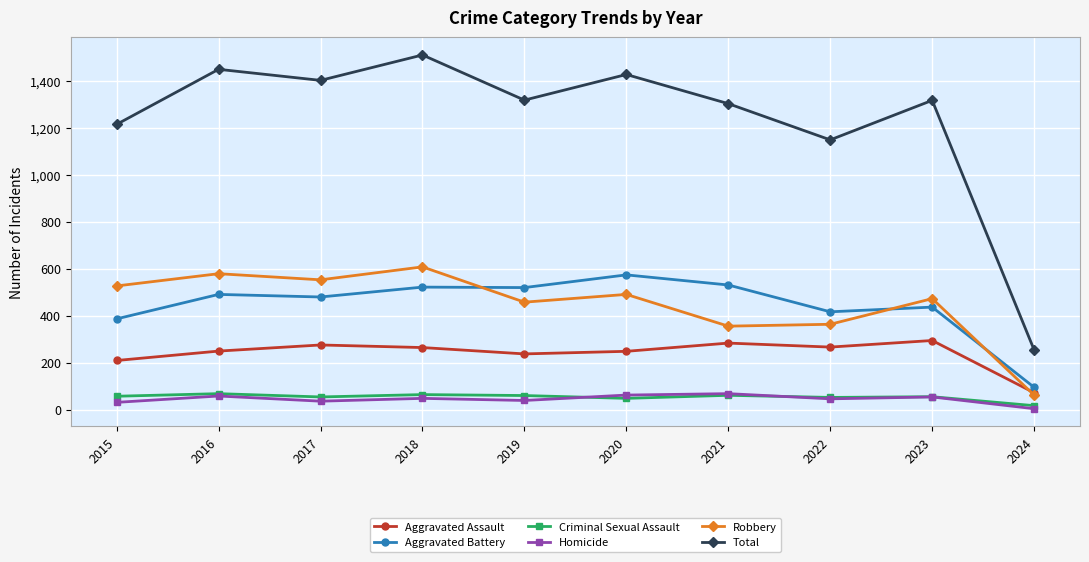

True or false: Homicide has a value of 63 at 2020.

True